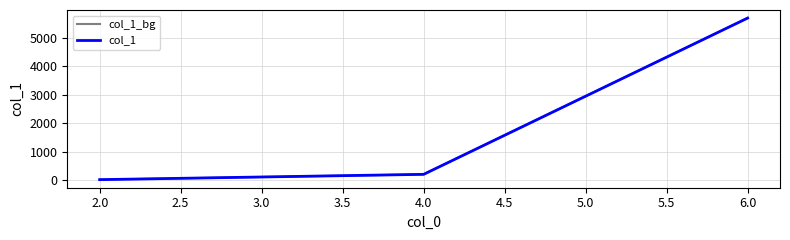

Which series has the largest total across all categories?

col_1_bg